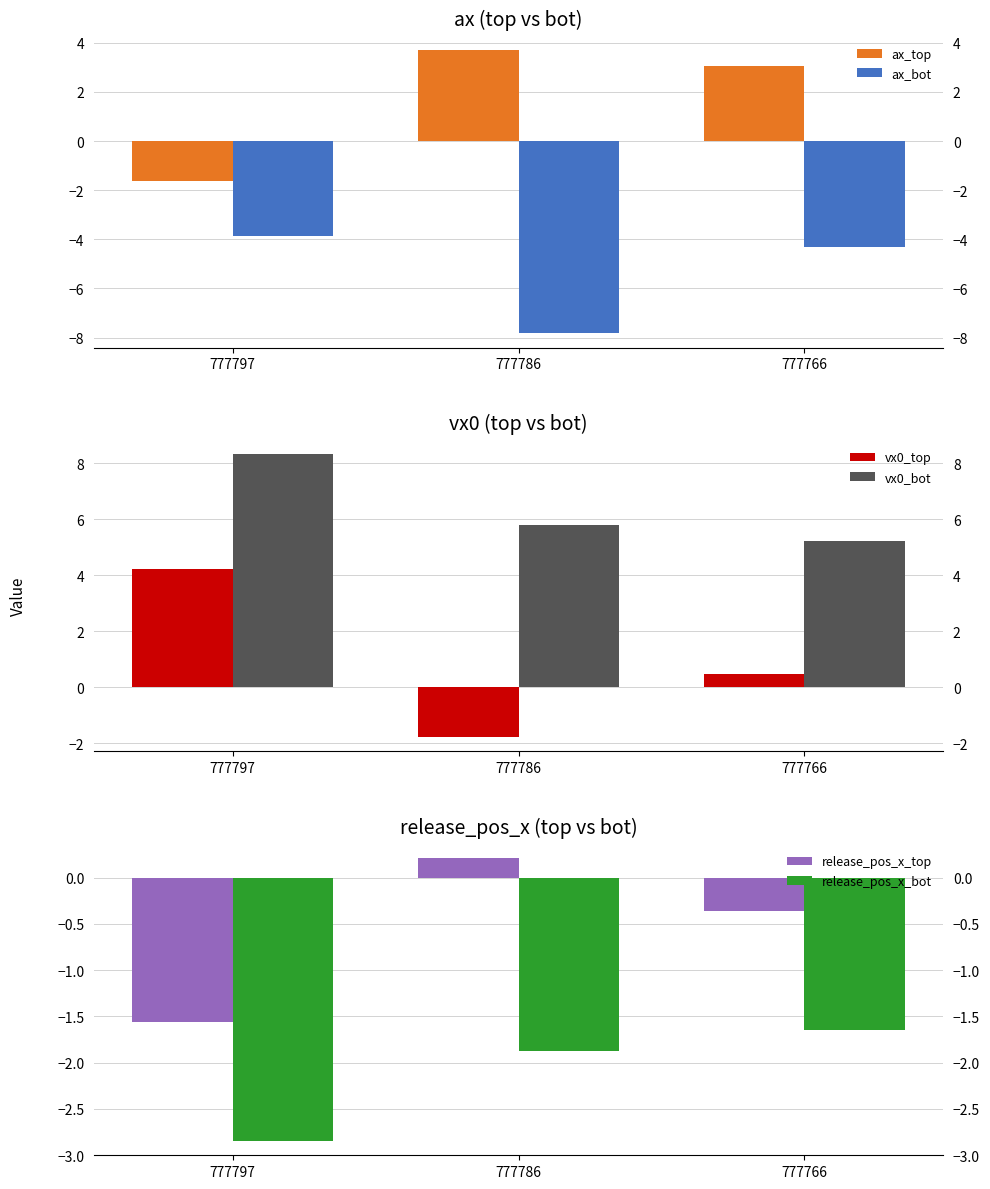

Is it true that vx0_bot equals 5.8 at 777786?

True